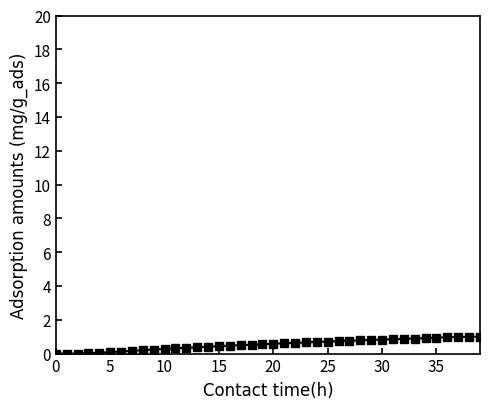

What is the maximum value shown in the chart?

1.0